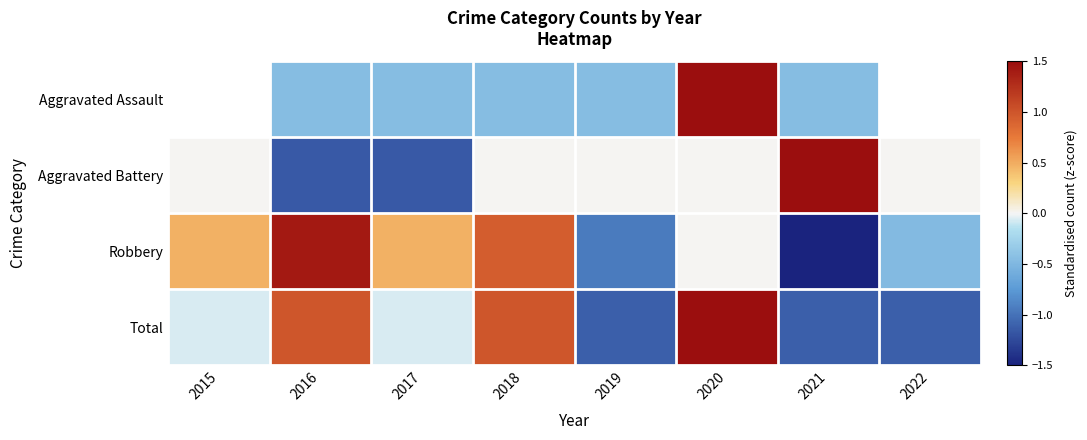

Read the Aggravated Assault value at 2018.

-0.4